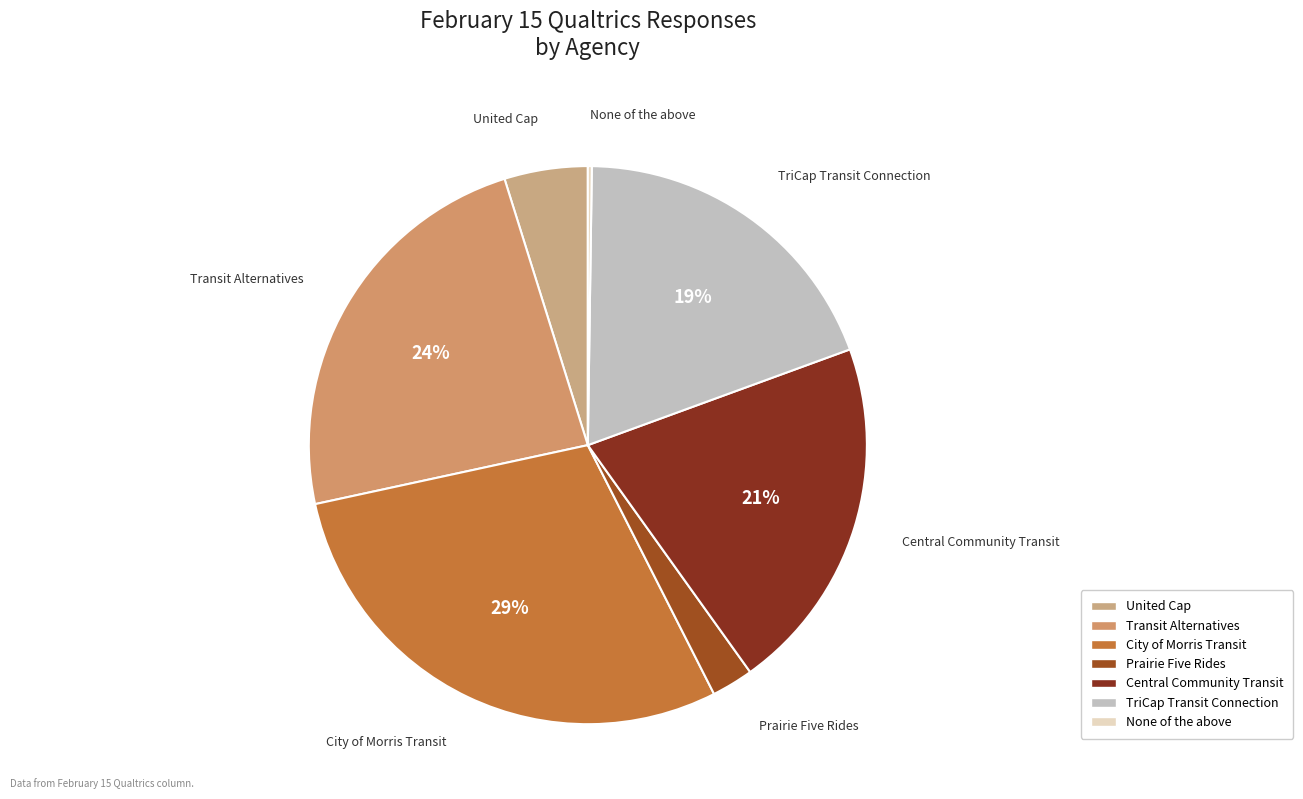

Between Transit Alternatives and Central Community Transit, which is larger?

Transit Alternatives